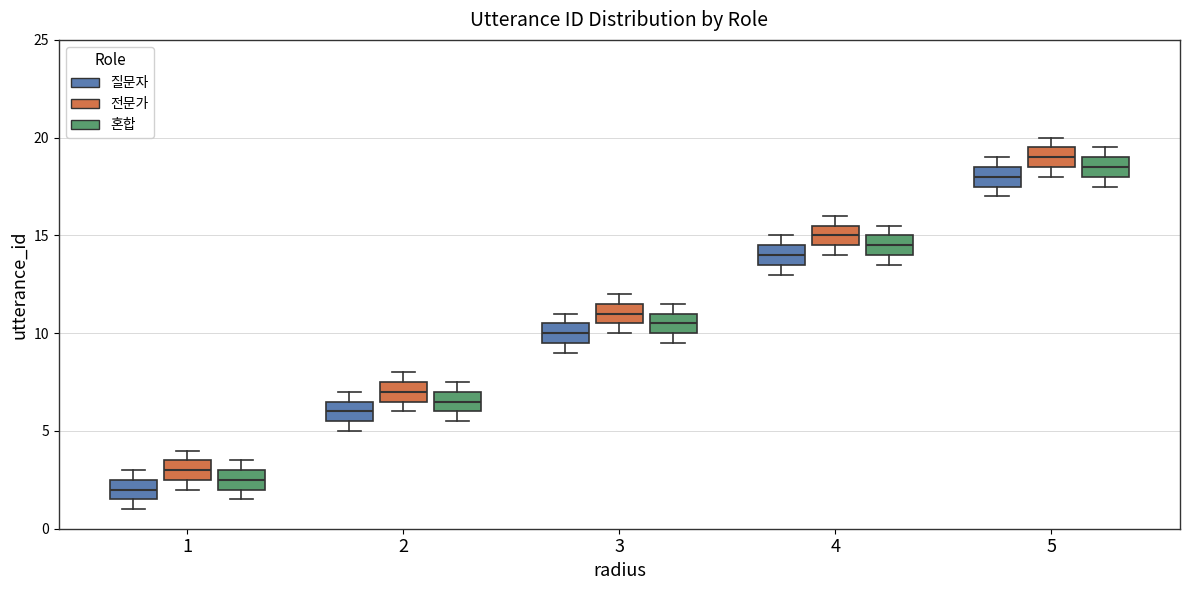

Where does the median line of the box for 2 (전문가) sit on the y-axis? The values are not printed on the chart, so give them approximately, as read against the axis.

7.0